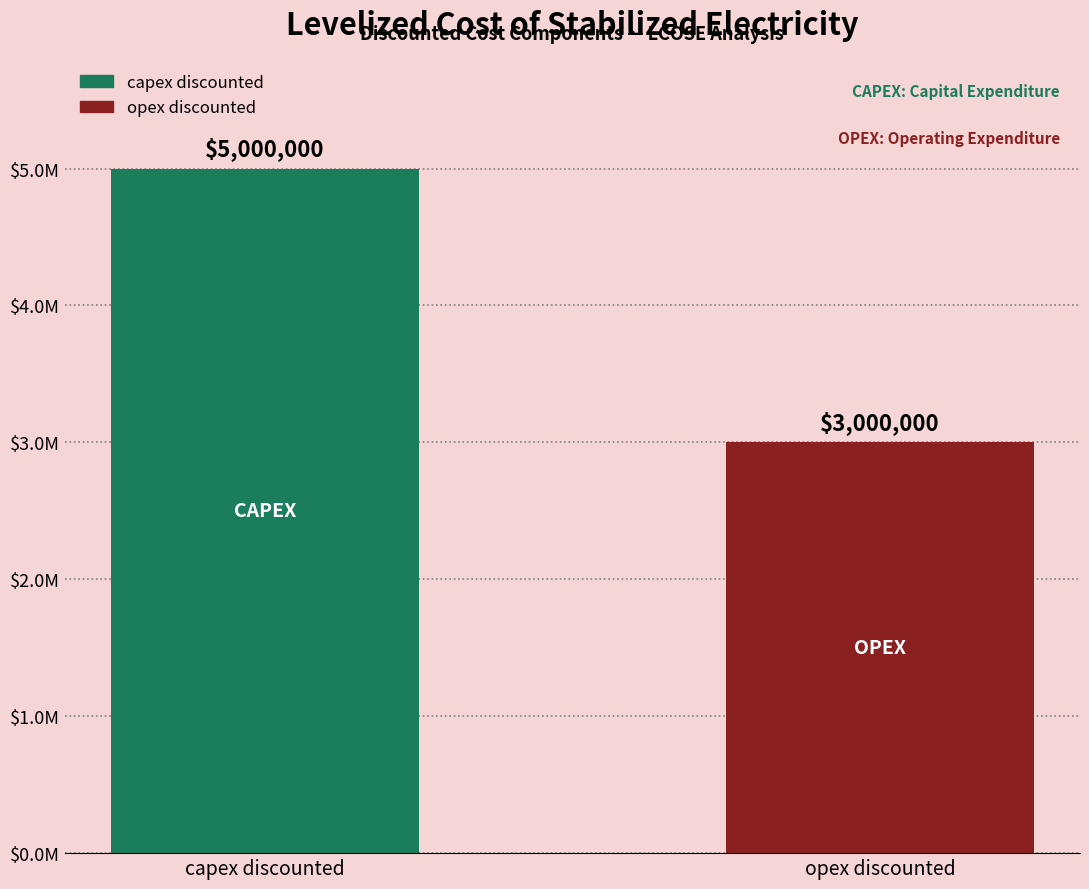

Are the bars horizontal?

No